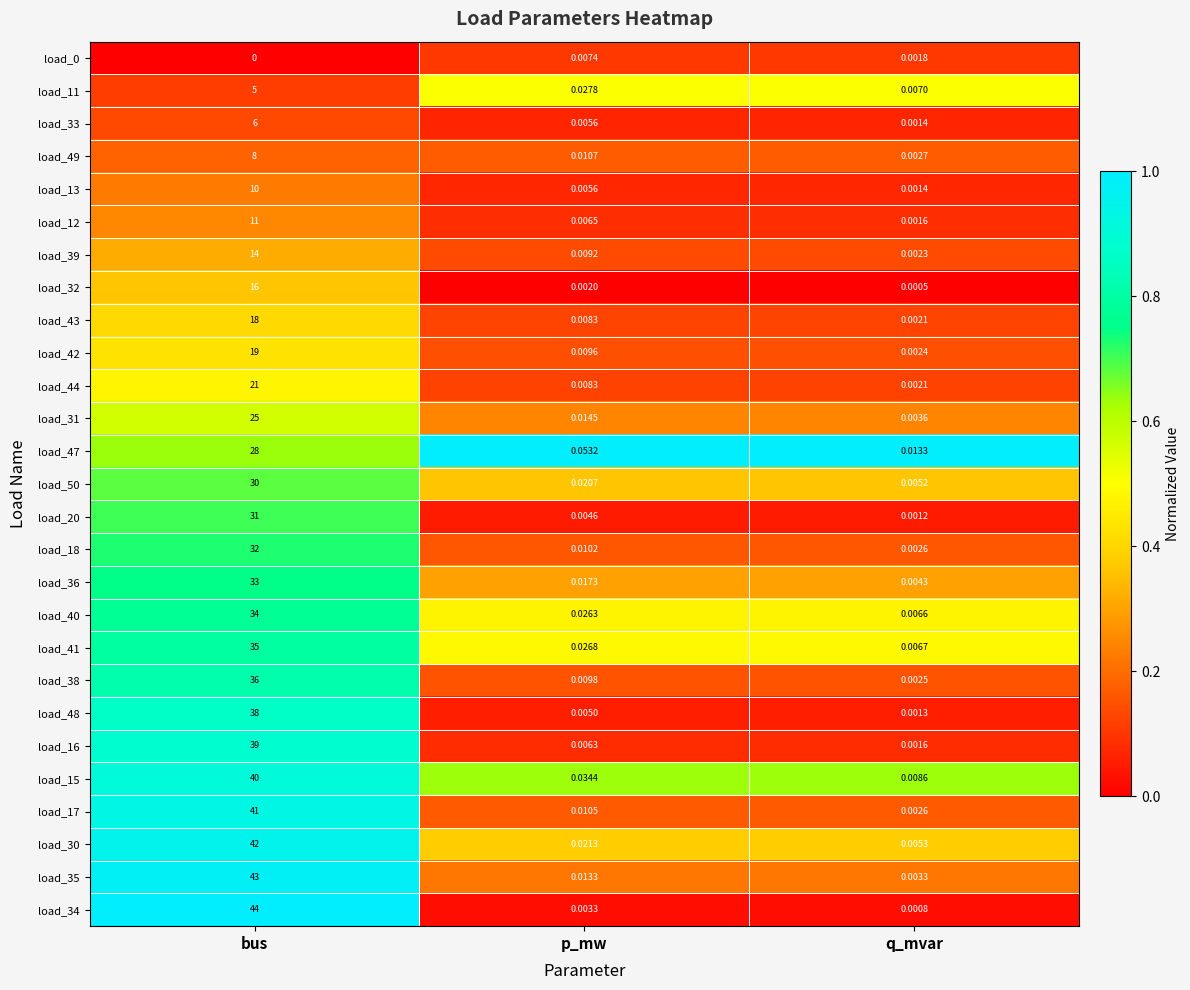

Which category has the highest value in the load_15 series?

bus